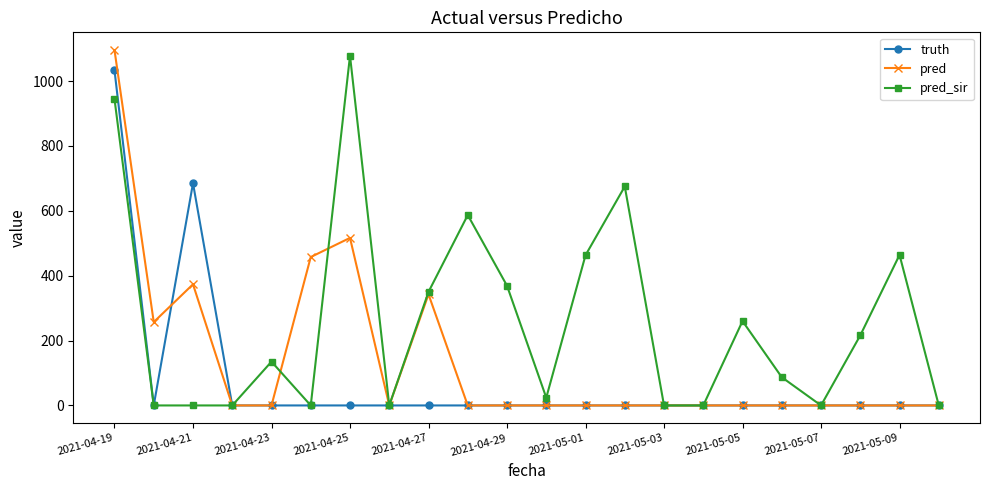

True or false: pred_sir has more than 1 interior local peaks.

True